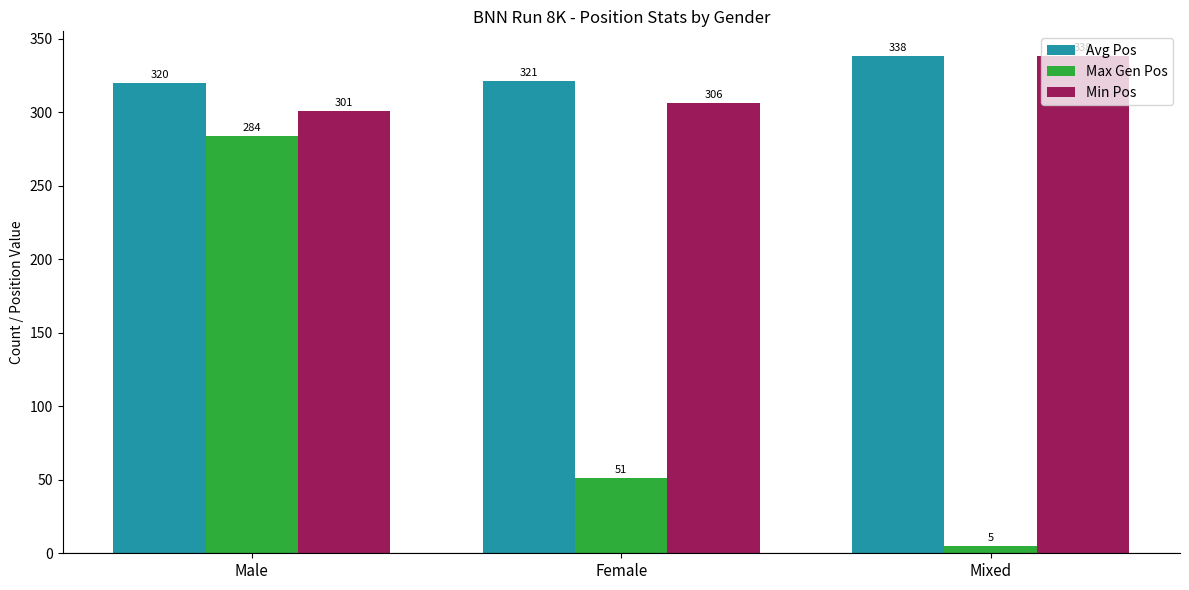

At how many categories does at least one series exceed 257?

3